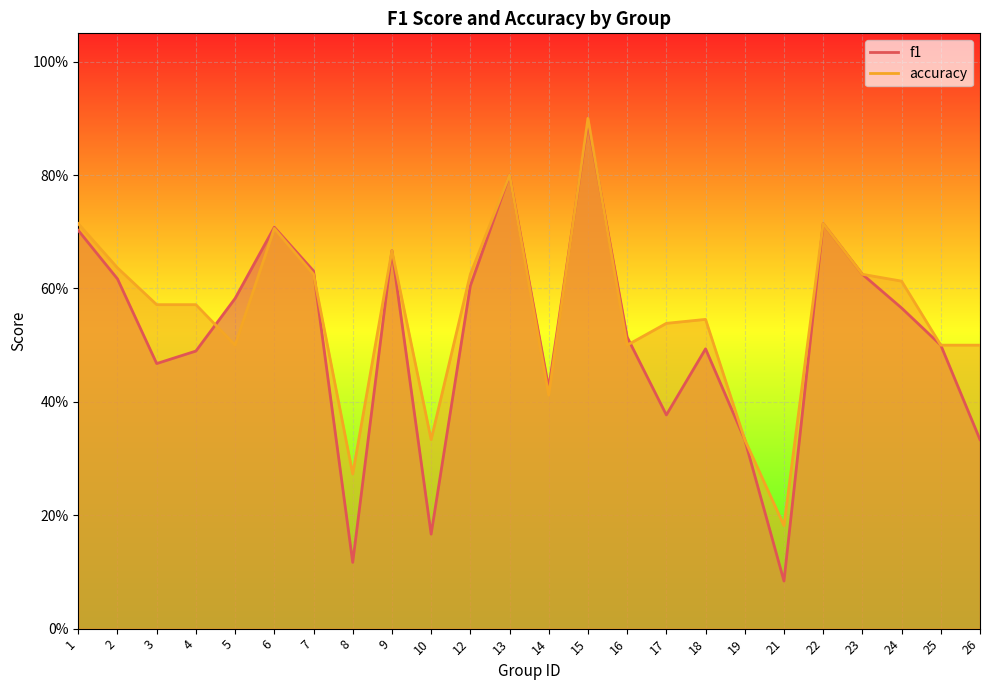

True or false: f1 has a value of 0.2 at 15.

False